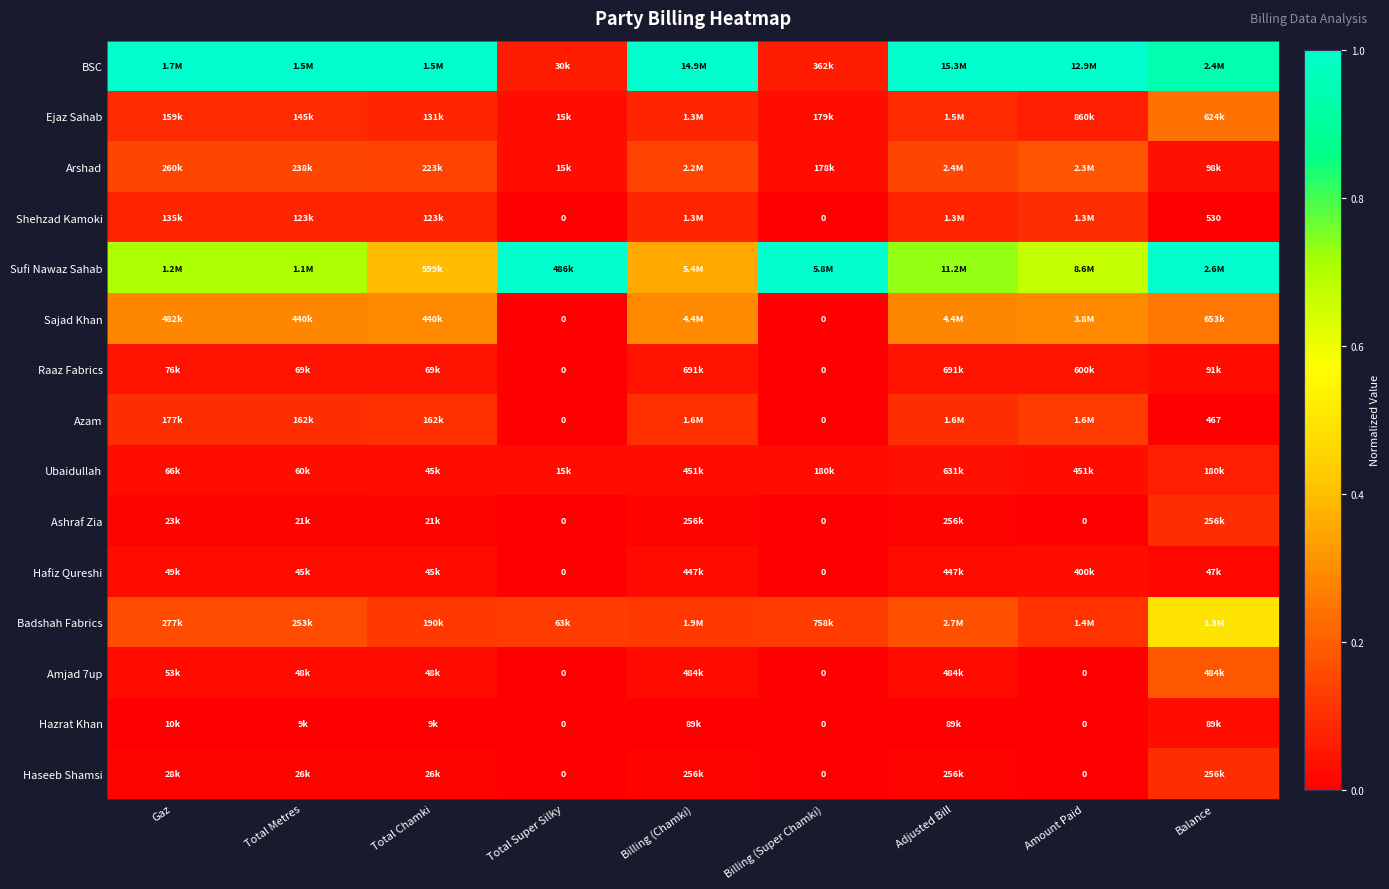

How many categories are shown in the chart?

9